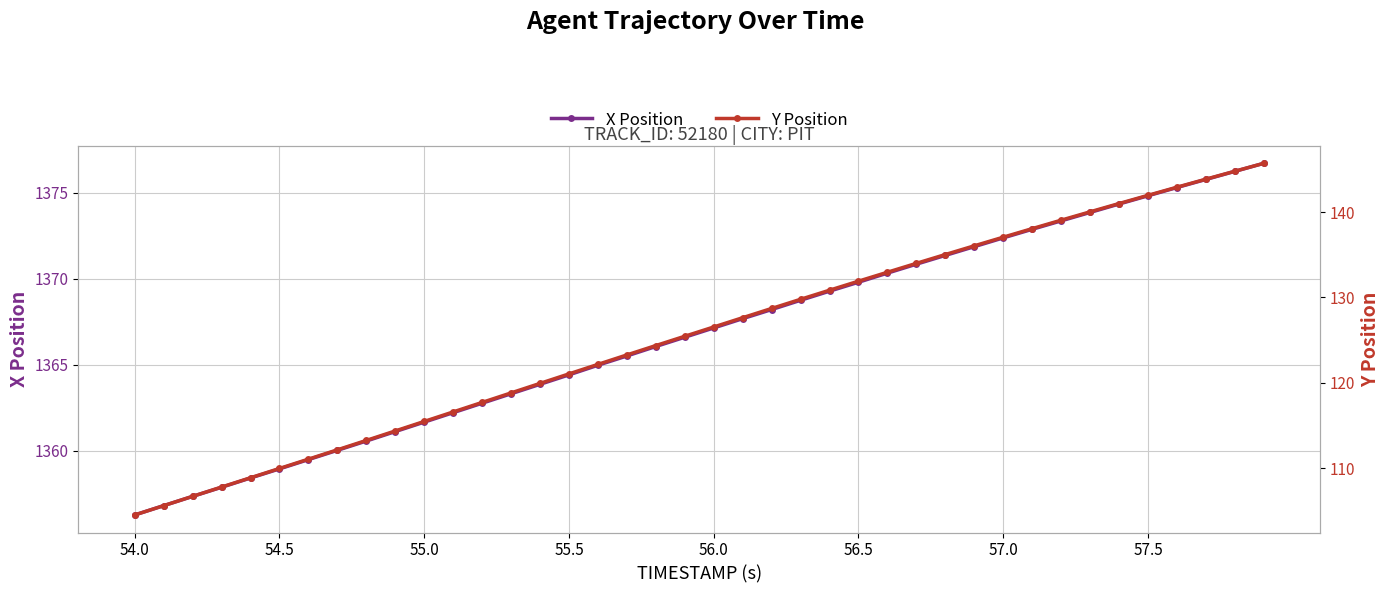

What is the highest value of the X Position series?

1376.7